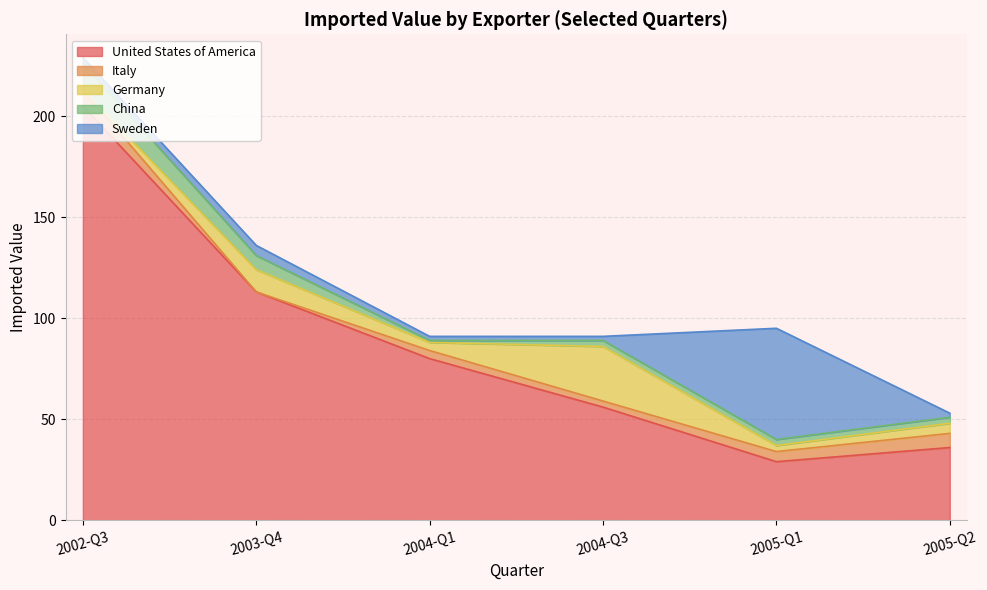

Reading left to right, extract all data points from this chart.

United States of America: 205	113	80	56	29	36
Italy: 8	0	4	3	5	7
Germany: 0	11	4	27	3	5
China: 13	7	1	3	3	3
Sweden: 3	5	2	2	55	2